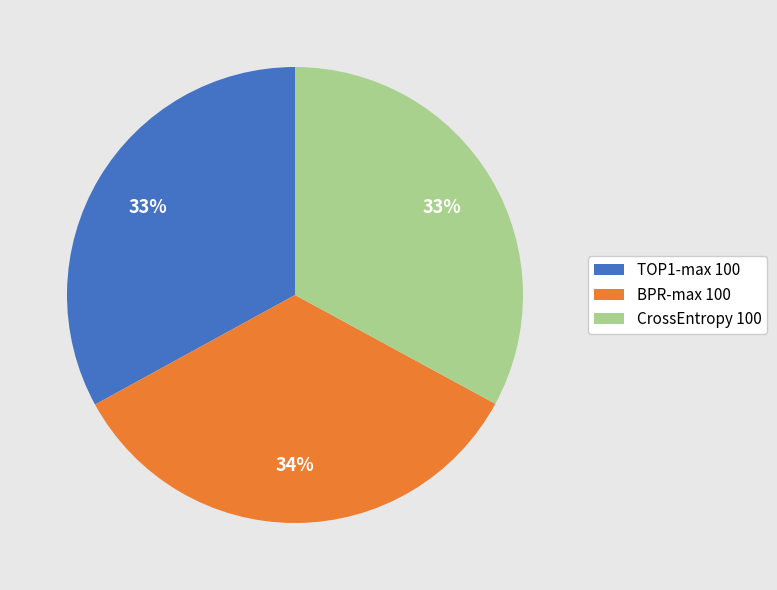

Is the sum of BPR-max 100 and CrossEntropy 100 greater than half?

Yes